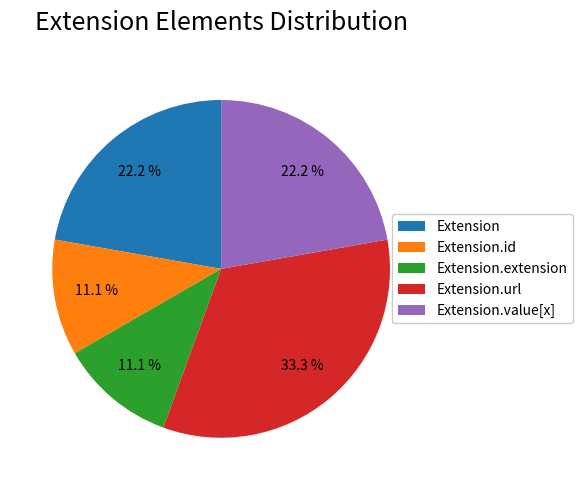

Is it true that Extension is 10% of the pie?

False